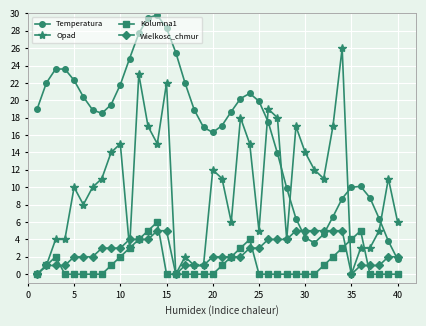

Which series has the largest total across all categories?

Temperatura